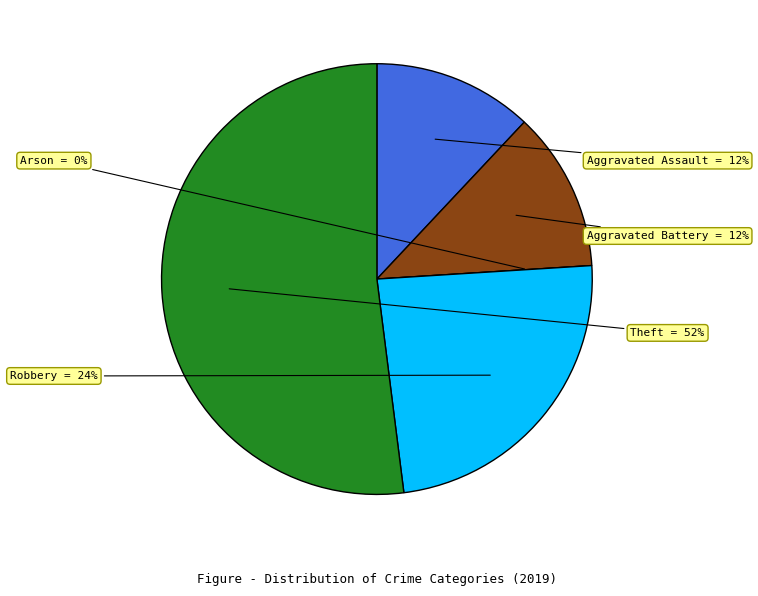

Is the sum of Theft and Aggravated Assault greater than half?

Yes